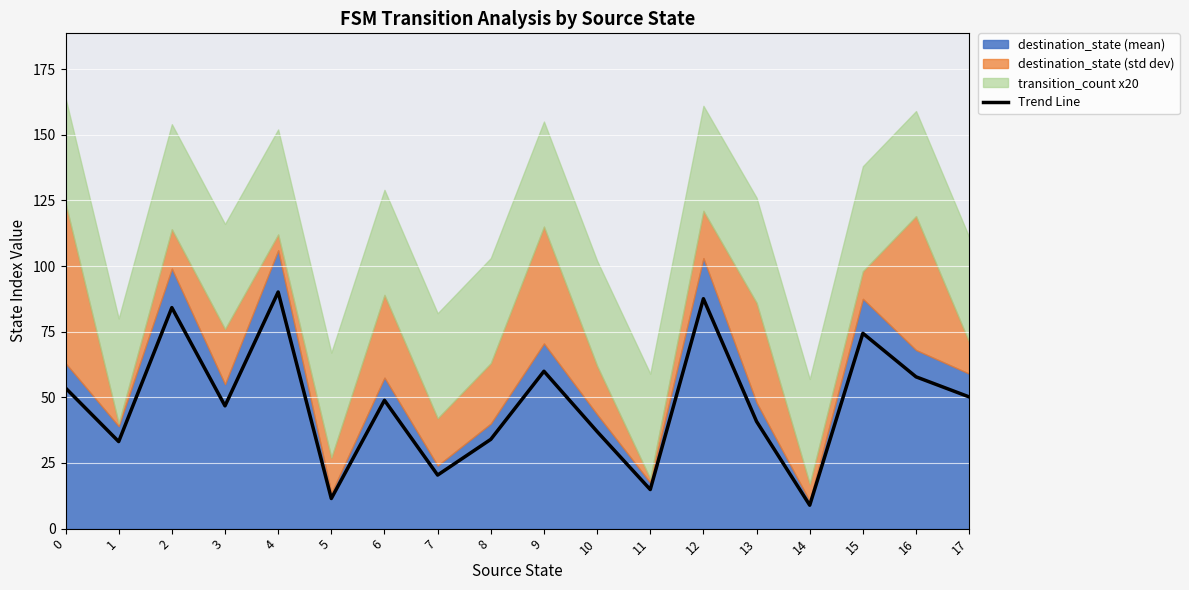

What is the smallest value displayed?

8.9